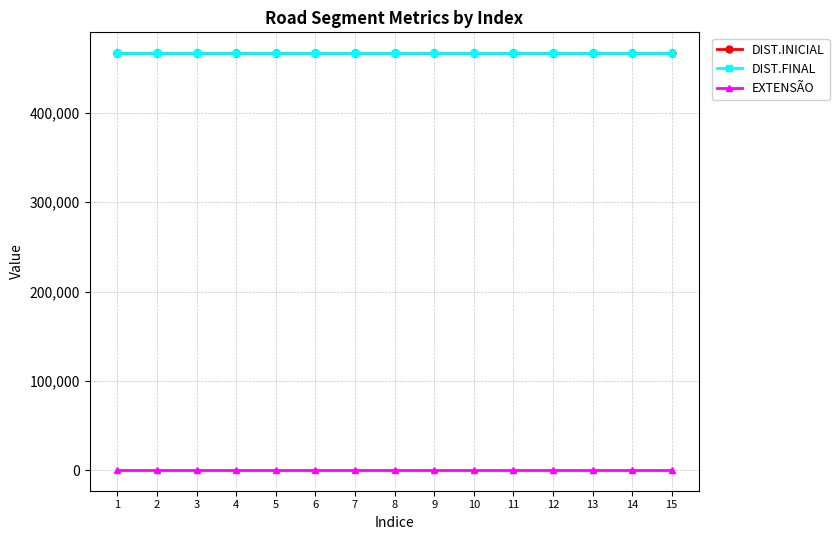

Reading right to left, transcribe all the data shown in this chart.

DIST.INICIAL: 15=466636	14=466636	13=466636	12=466636	11=466636	10=466636	9=466636	8=466636	7=466636	6=466636	5=466636	4=466636	3=466636	2=466636	1=466636
DIST.FINAL: 15=466906	14=466906	13=466906	12=466906	11=466906	10=466906	9=466906	8=466906	7=466906	6=466906	5=466906	4=466906	3=466906	2=466906	1=466906
EXTENSÃO: 15=270	14=270	13=270	12=270	11=270	10=270	9=270	8=270	7=270	6=270	5=270	4=270	3=270	2=270	1=270